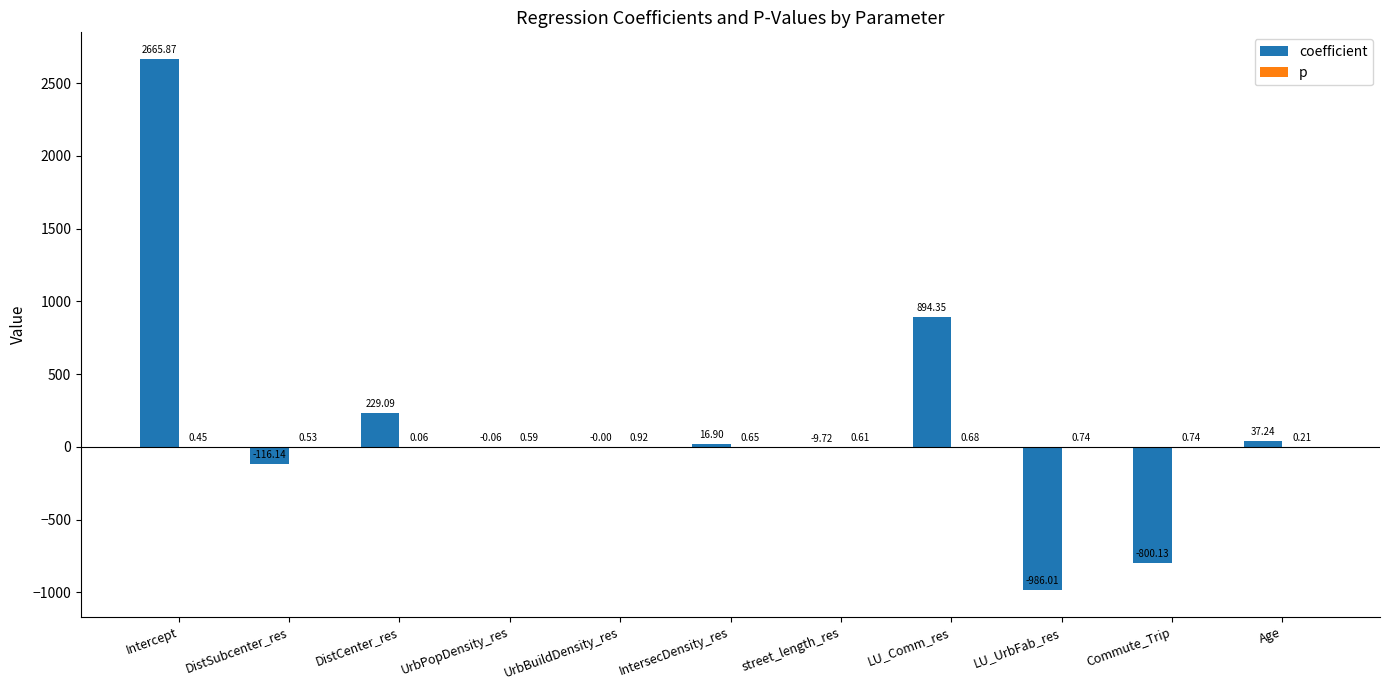

Which series has the largest total across all categories?

coefficient